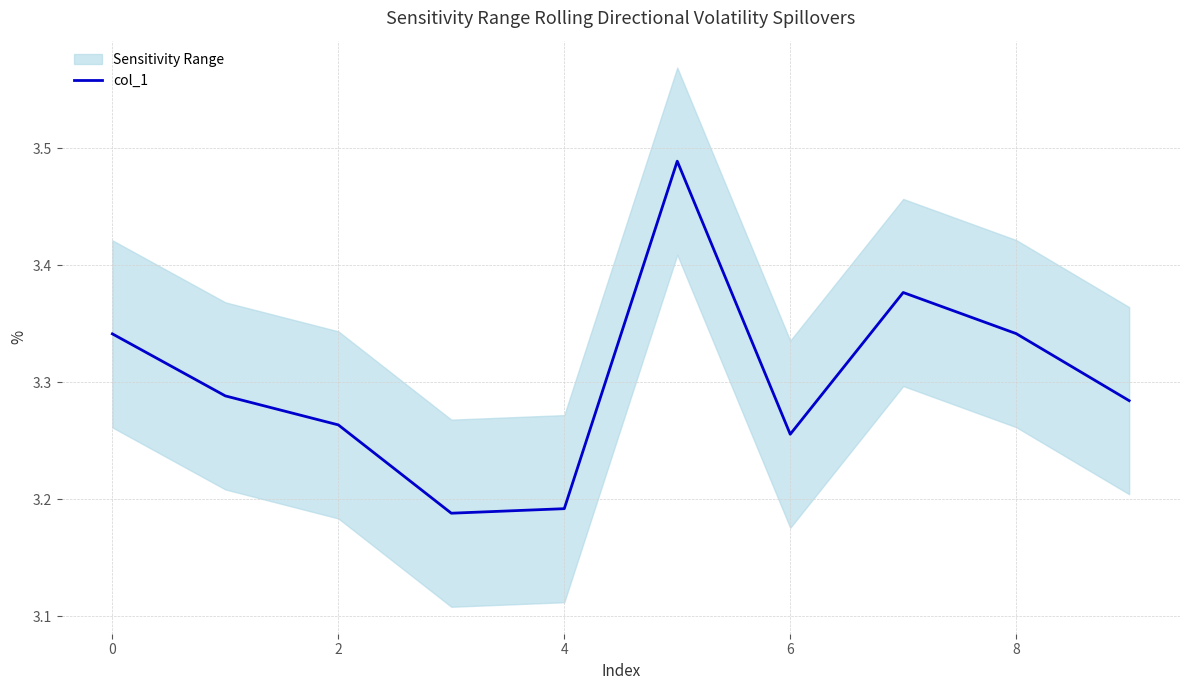

The col_1 series shows 0.8 at 0. True or false?

False